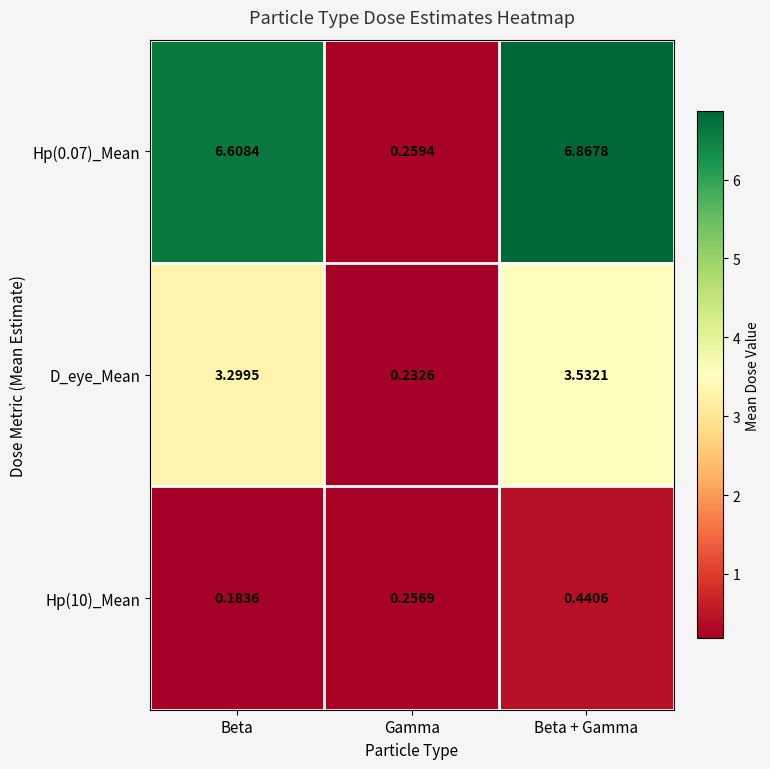

Which series has the widest spread of values?

Hp(0.07)_Mean